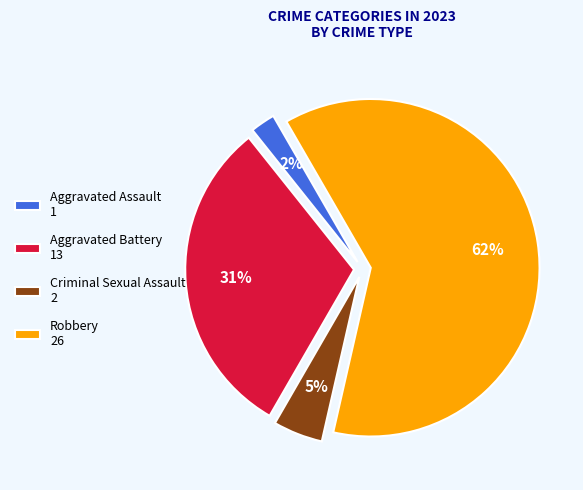

To the nearest percent, what portion does Robbery represent?

62%